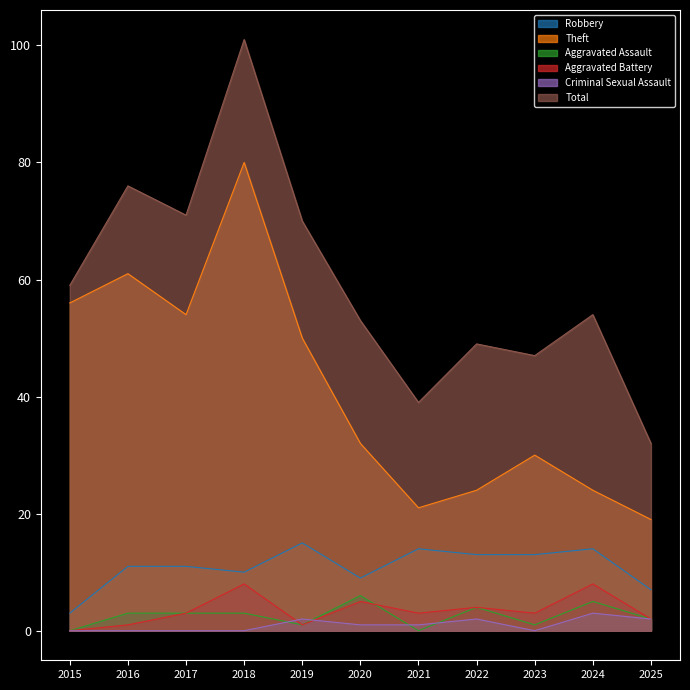

What is the approximate value of Aggravated Battery at 2020?

5